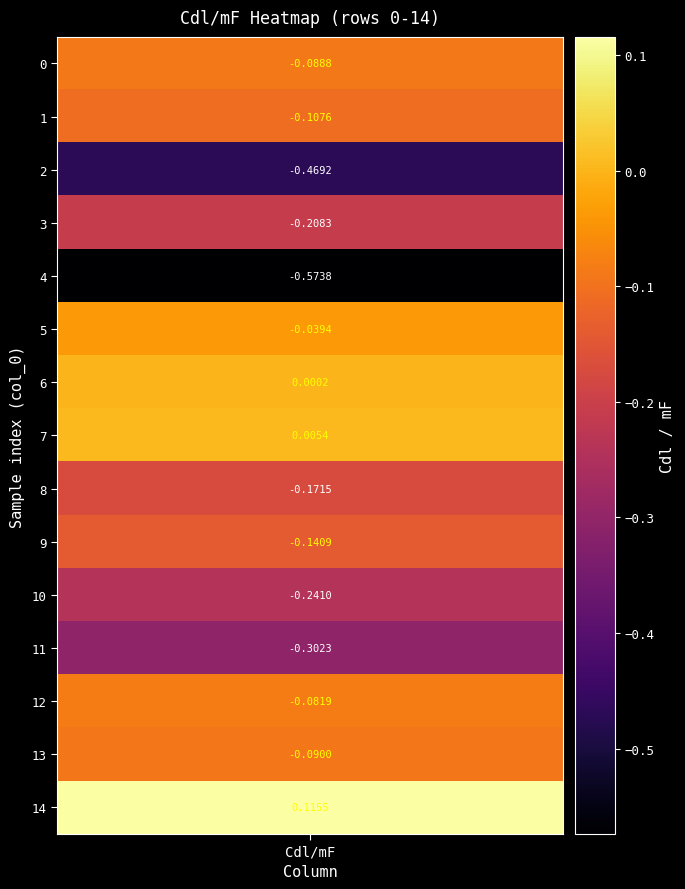

At which label does the data first exceed 0?

6